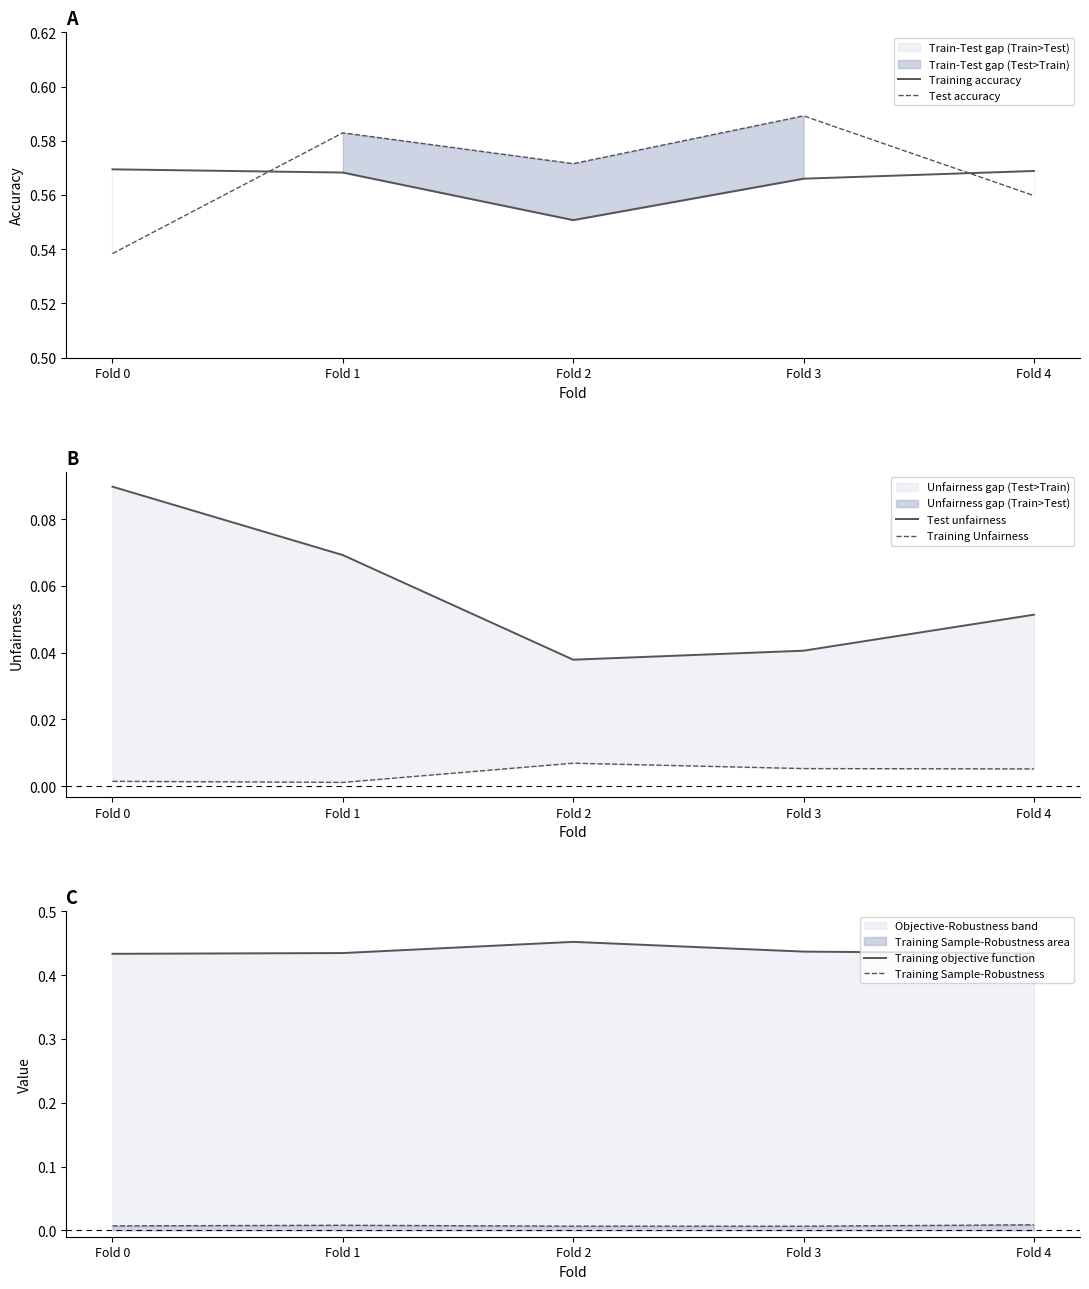

The value of Test accuracy at Fold 0 is 0.5. True or false?

True